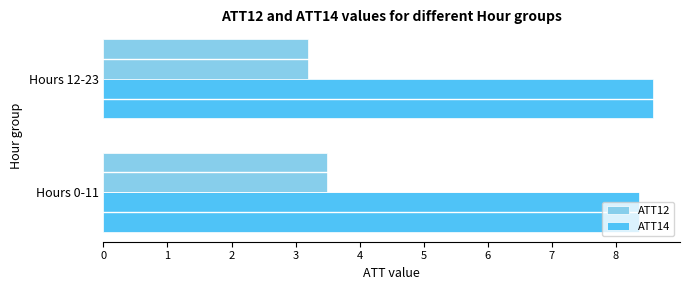

What is the average value of the ATT12 series?

3.3